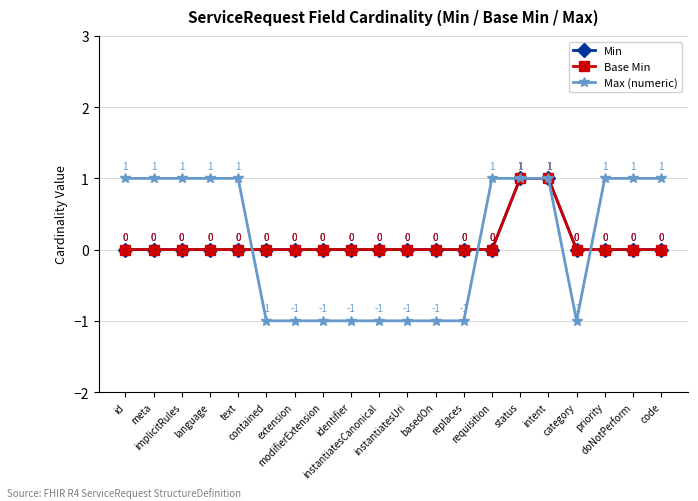

Is this an area chart (filled region under the line)?

No